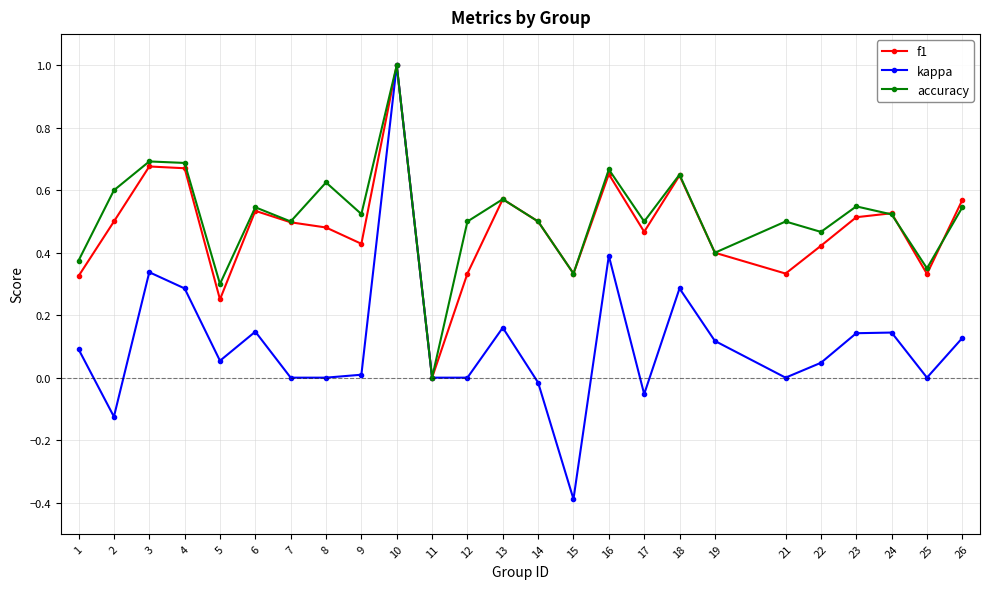

Which category has the lowest value in the kappa series?

15